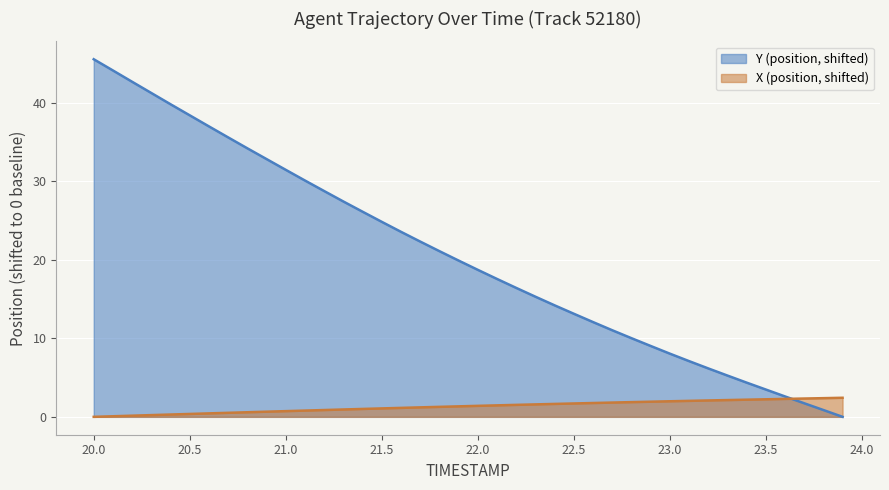

What is the maximum value shown in the chart?

45.5